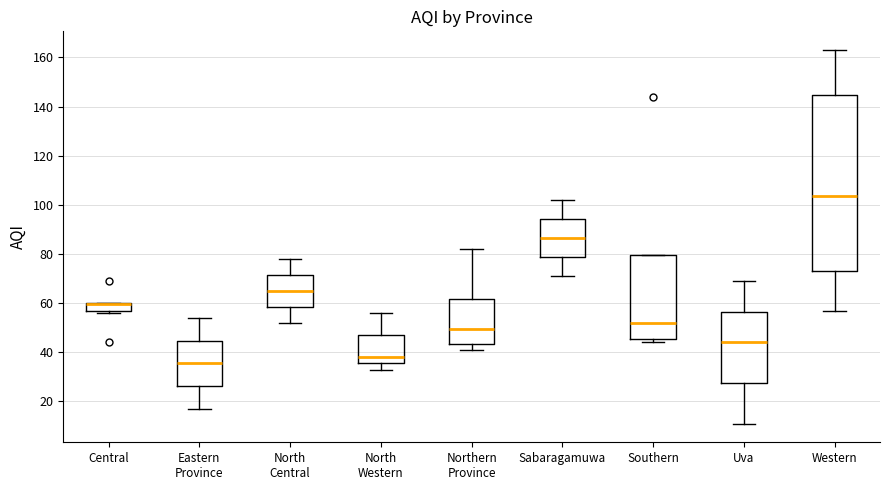

Where is the lower edge of the box for Southern on the y-axis? The values are not printed on the chart, so give them approximately, as read against the axis.

46